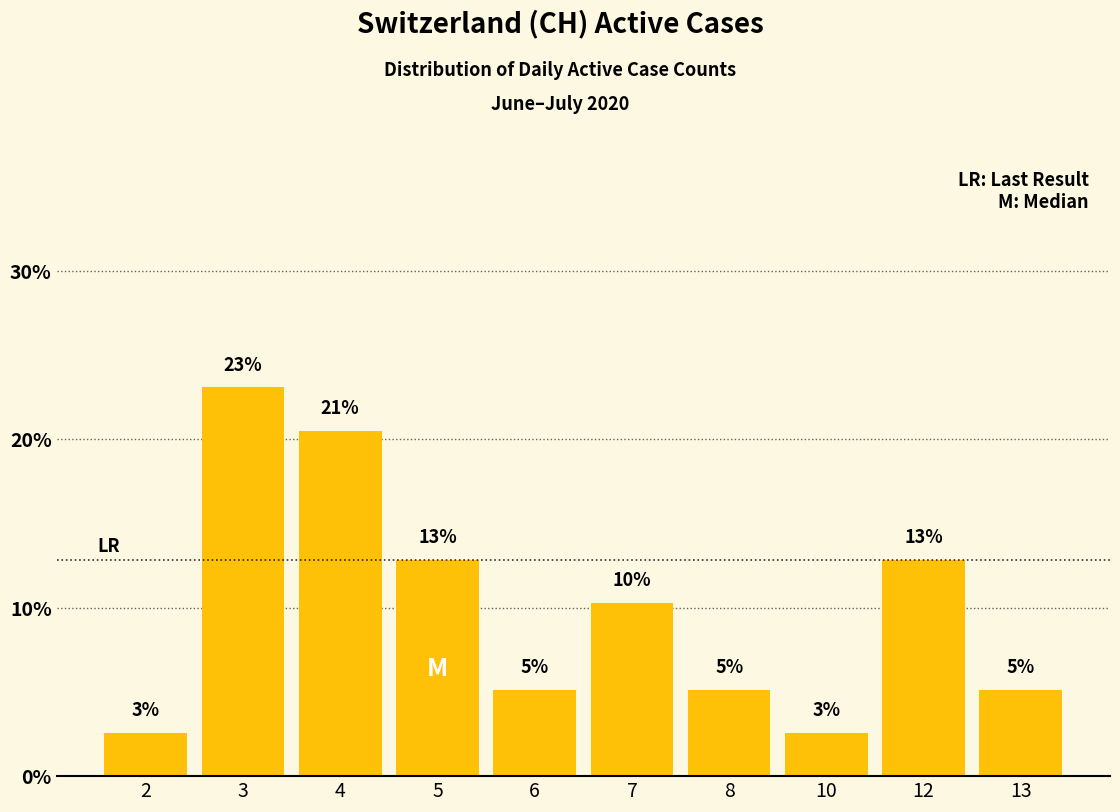

How many bars are there in total?

10